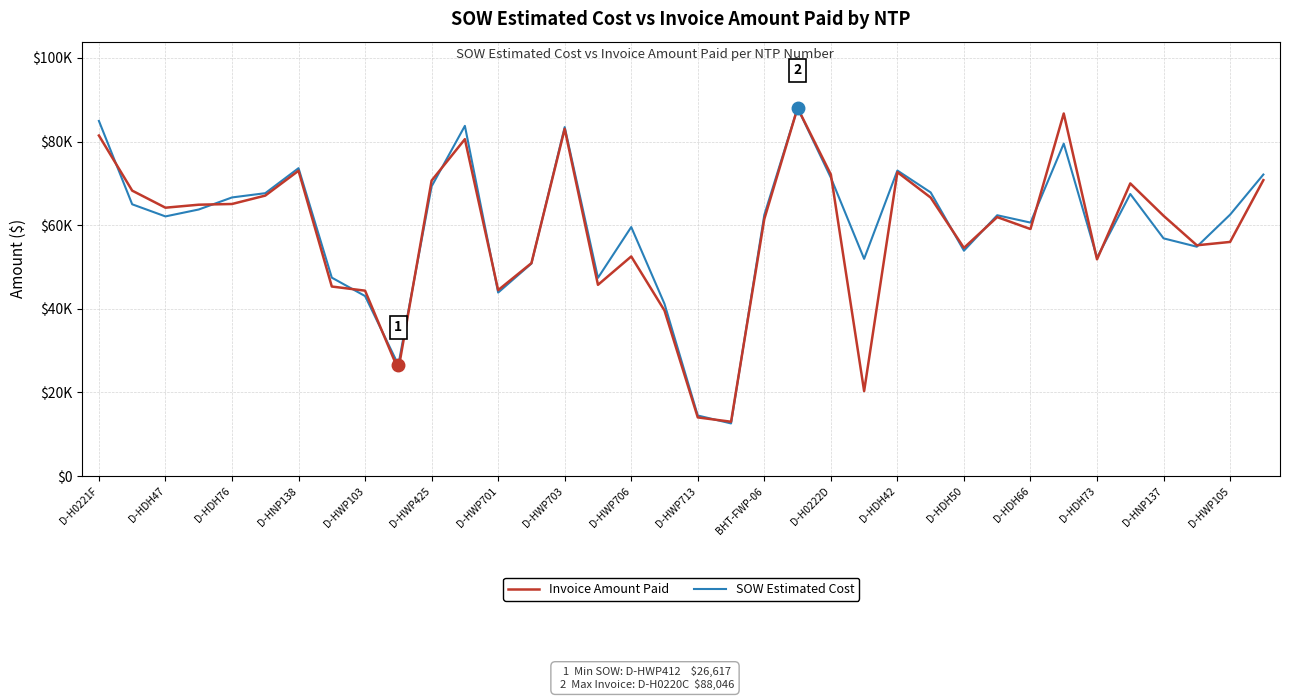

Does the chart have visible grid lines?

Yes